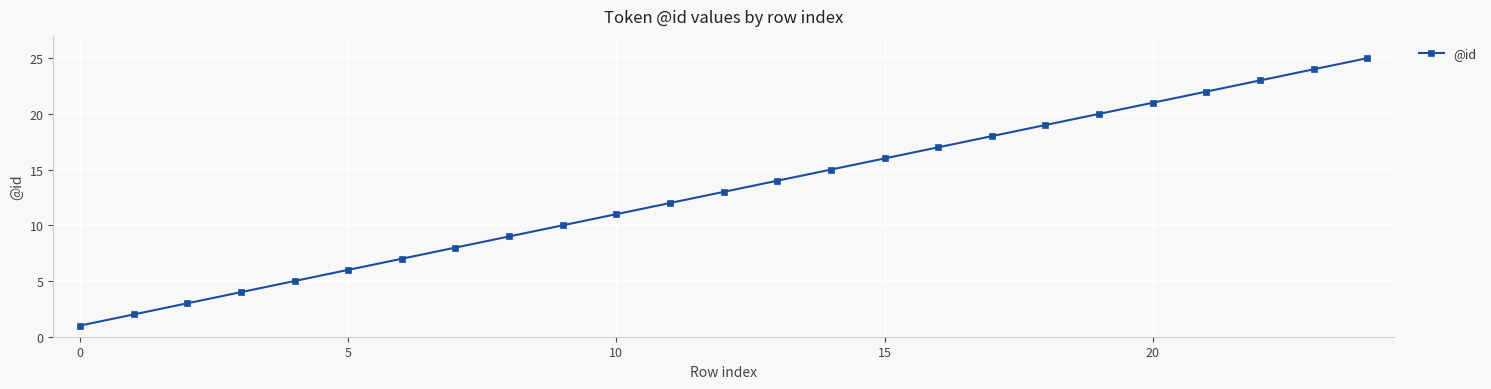

True or false: there are more than 1 points higher than both neighbors.

False